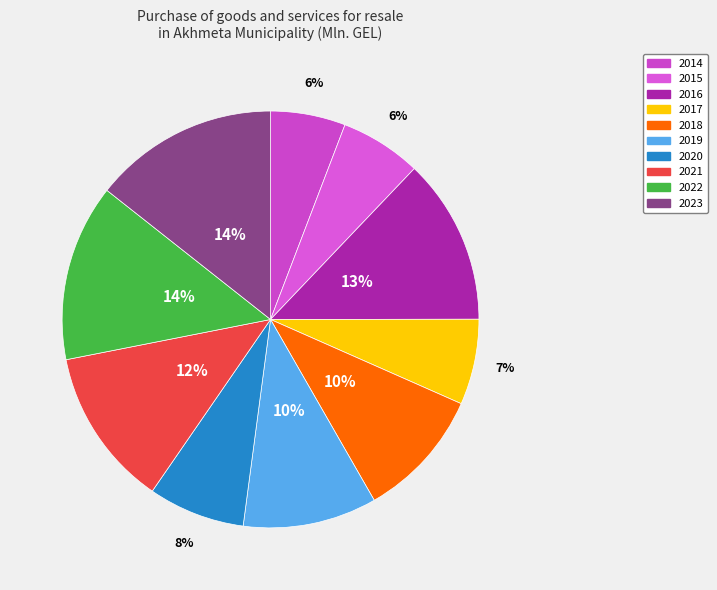

Do 2022 and 2023 together represent more than half of the pie?

No